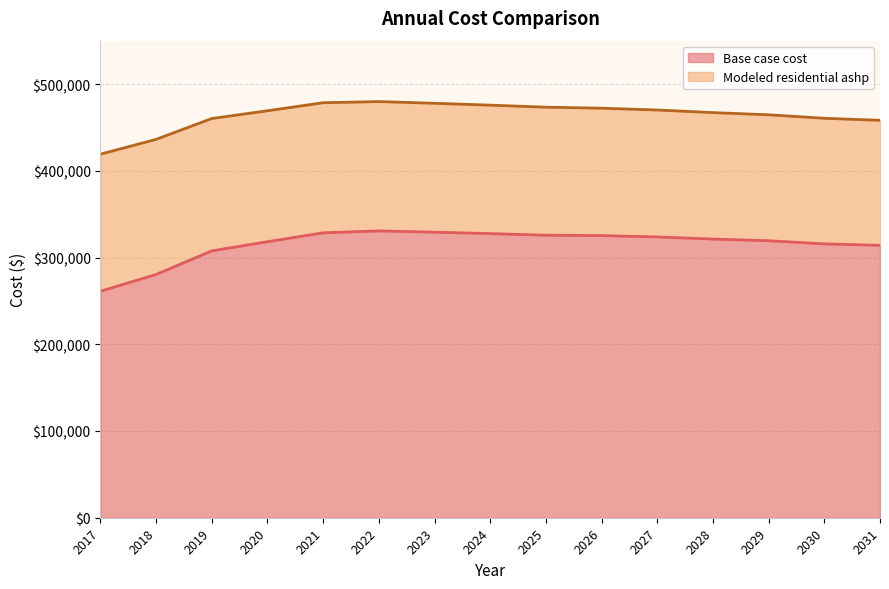

Which label corresponds to the largest value in the chart?

2022